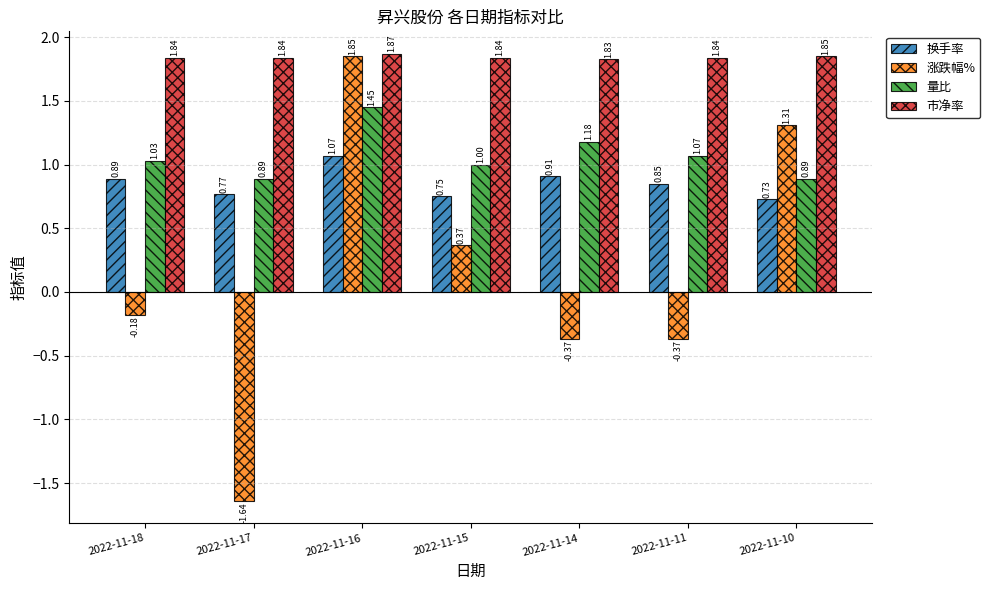

The 换手率 series shows 0.5 at 2022-11-15. True or false?

False